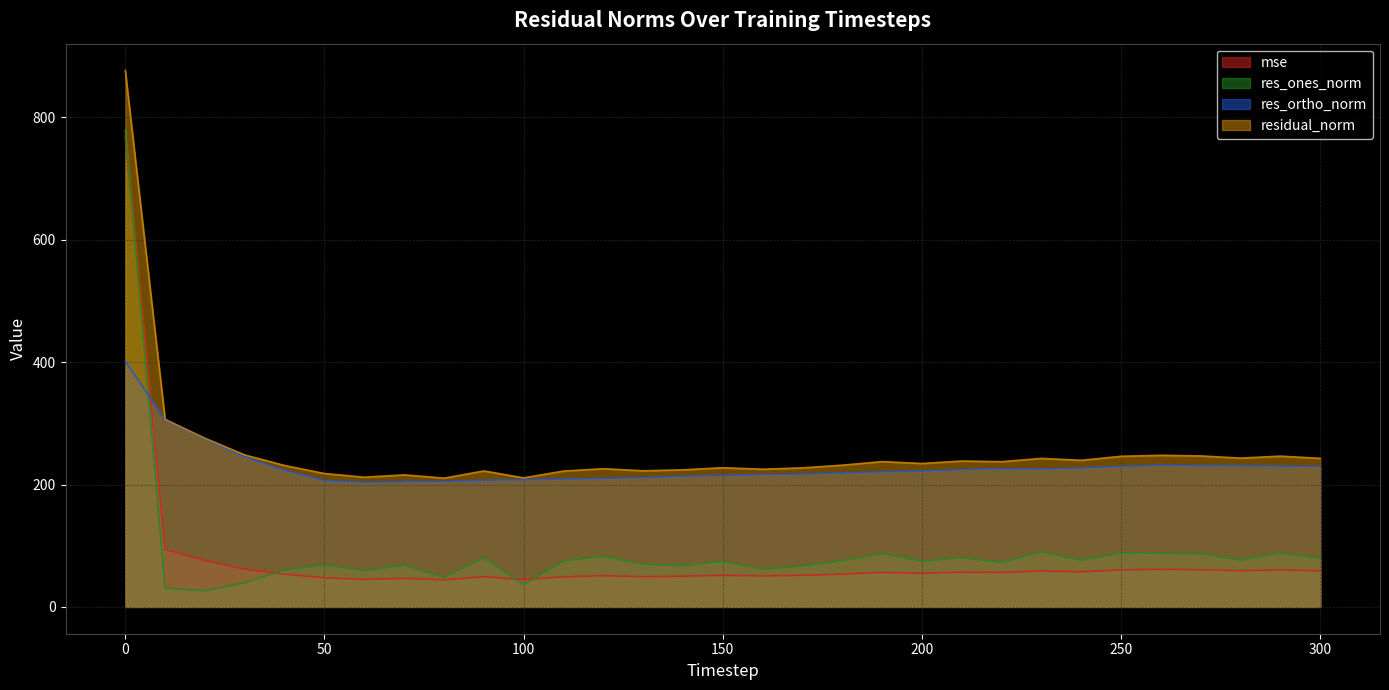

Rank the series at 240 from lowest to highest value.

mse, res_ones_norm, res_ortho_norm, residual_norm